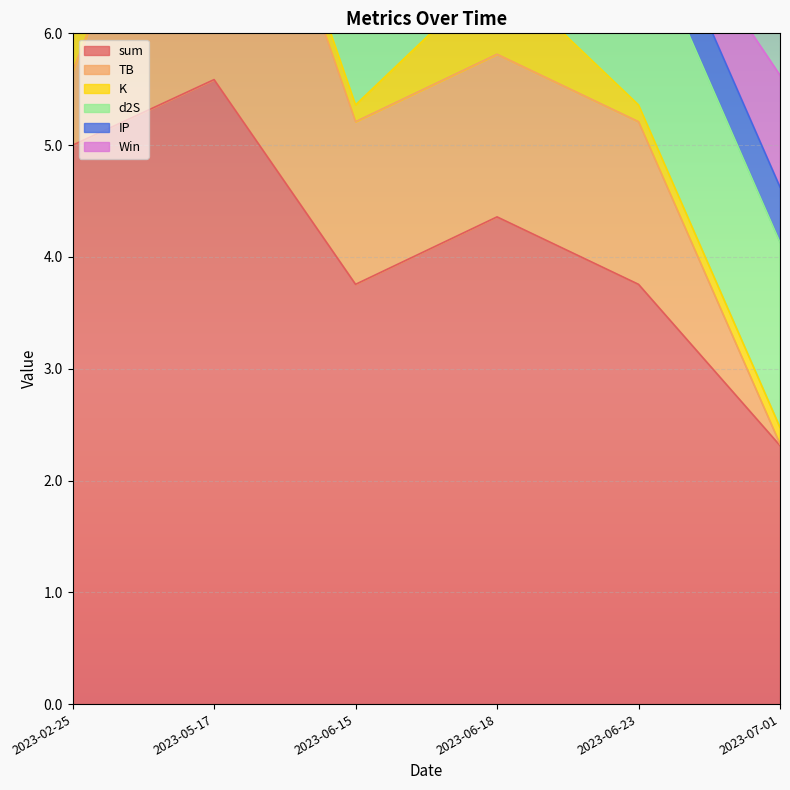

Which series has the largest total across all categories?

sum